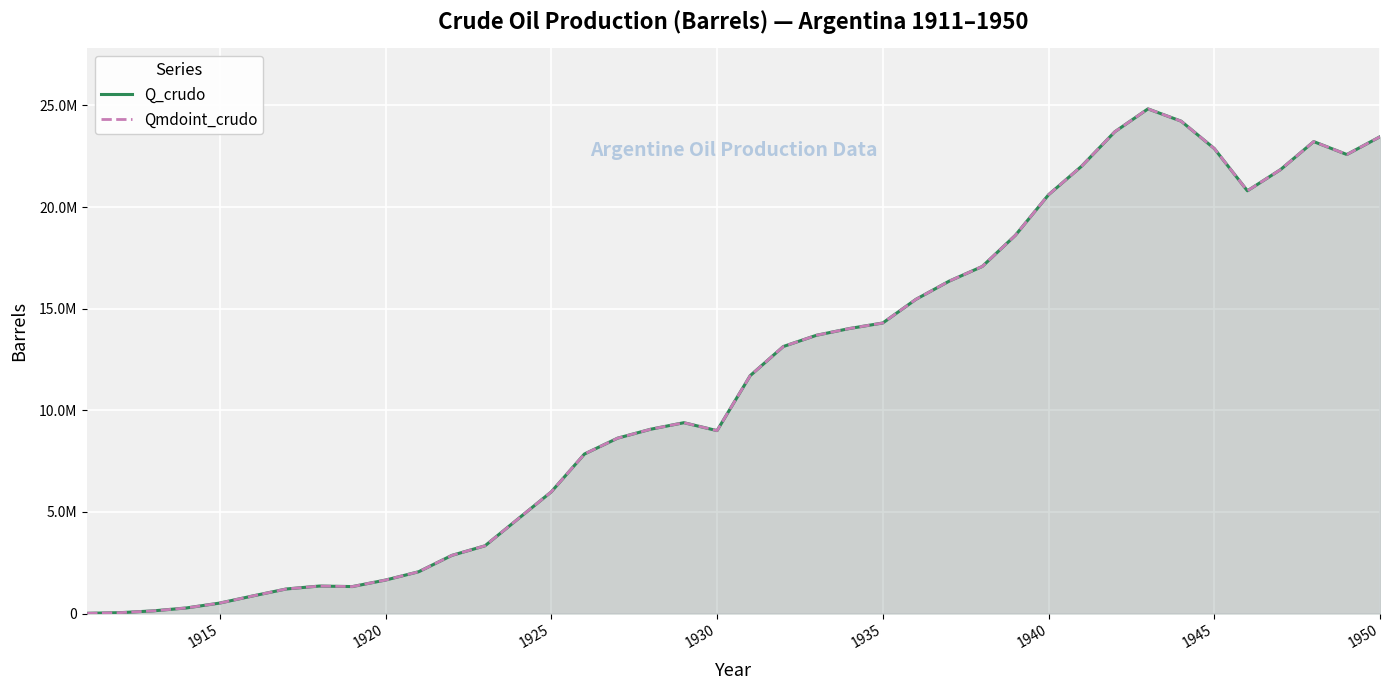

What is the difference between the maximum and minimum values in the Q_crudo series?

24819550.8